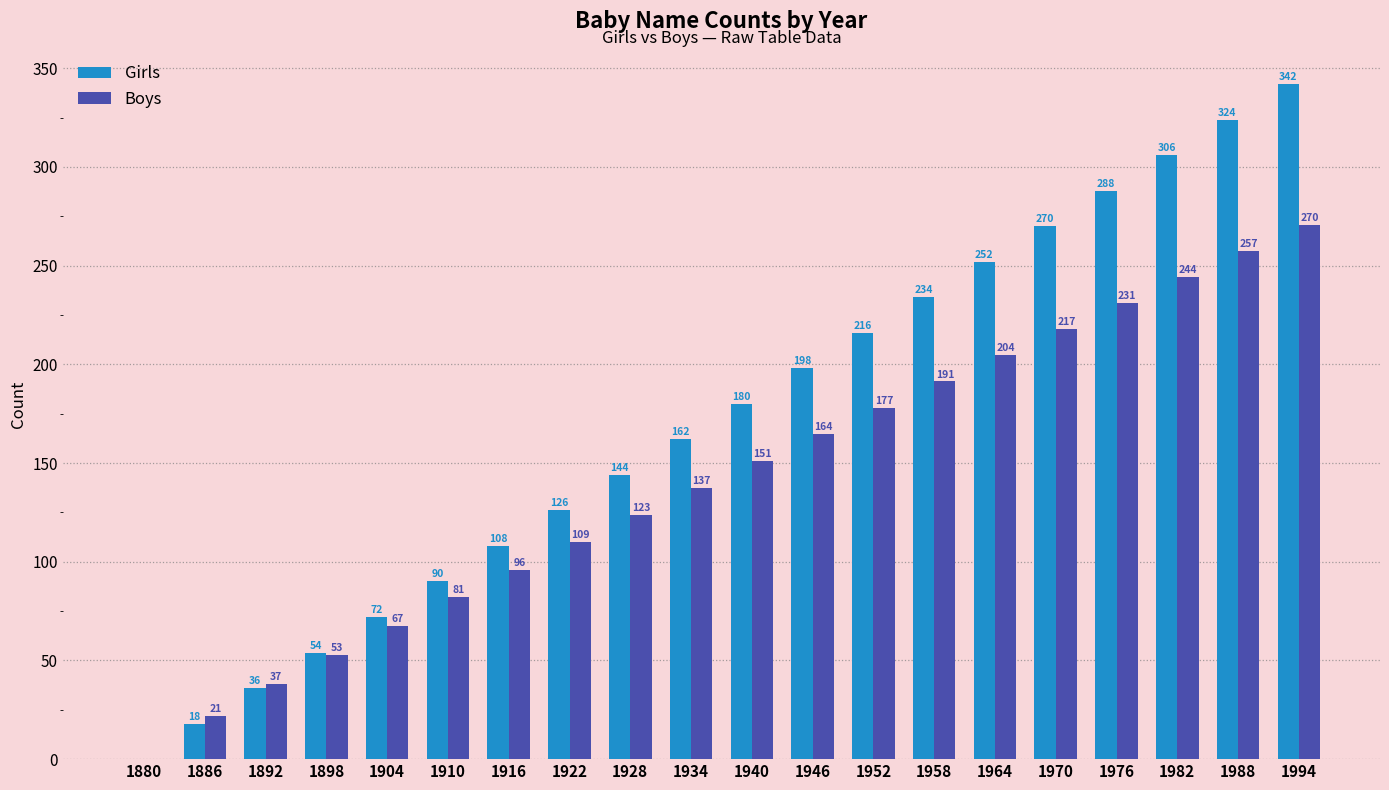

Which series has the largest total across all categories?

Girls